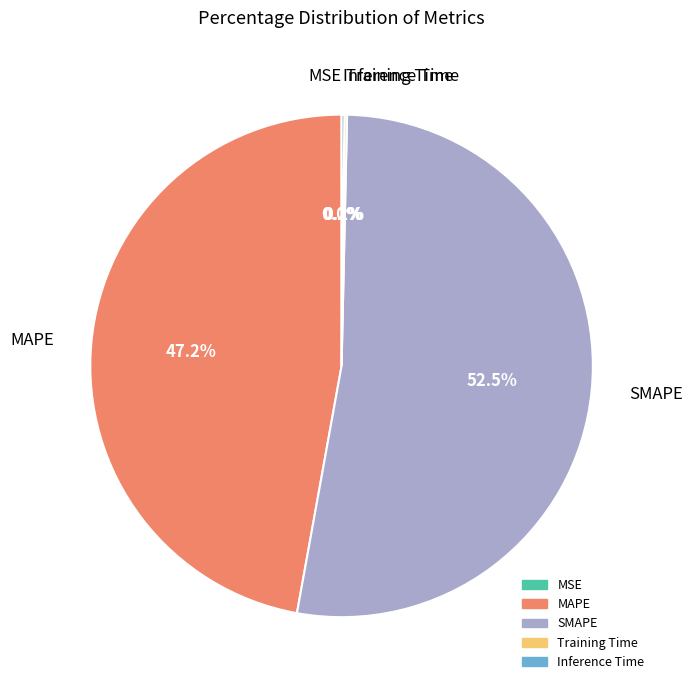

Does any single category account for the majority?

Yes